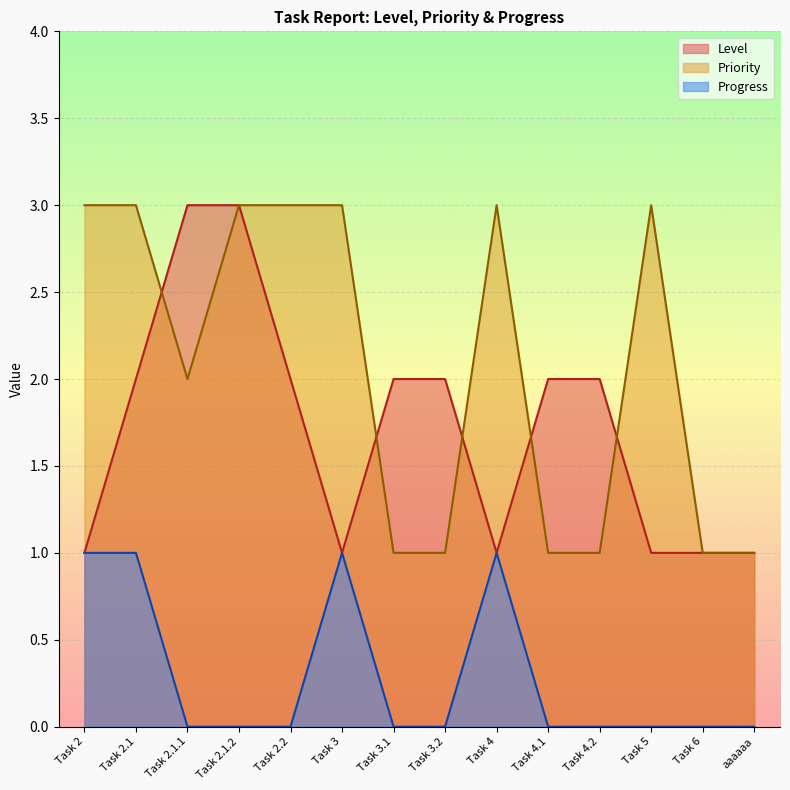

True or false: Priority has more than 2 points higher than both neighbors.

False